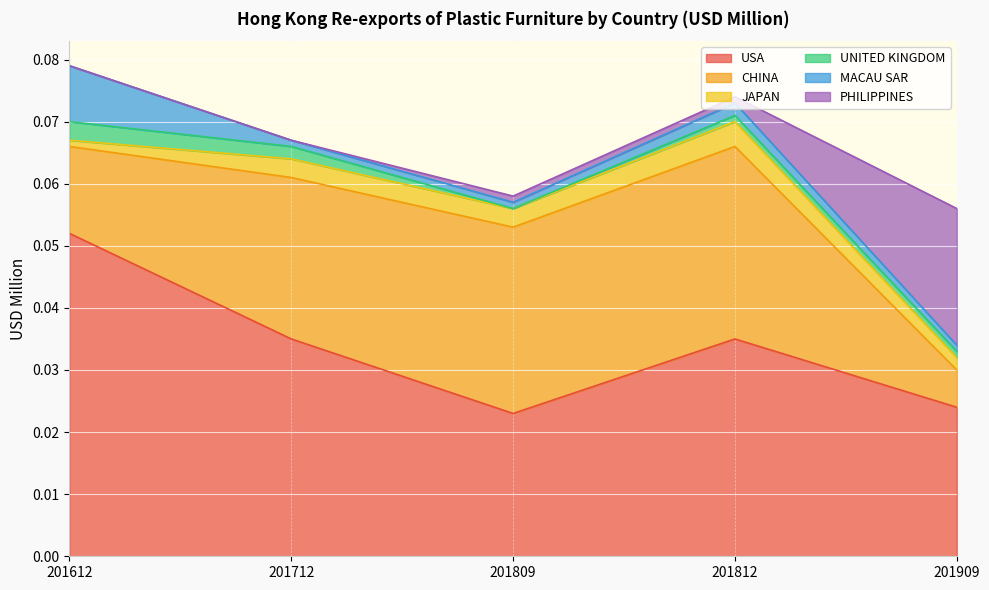

Which series has the widest spread of values?

USA